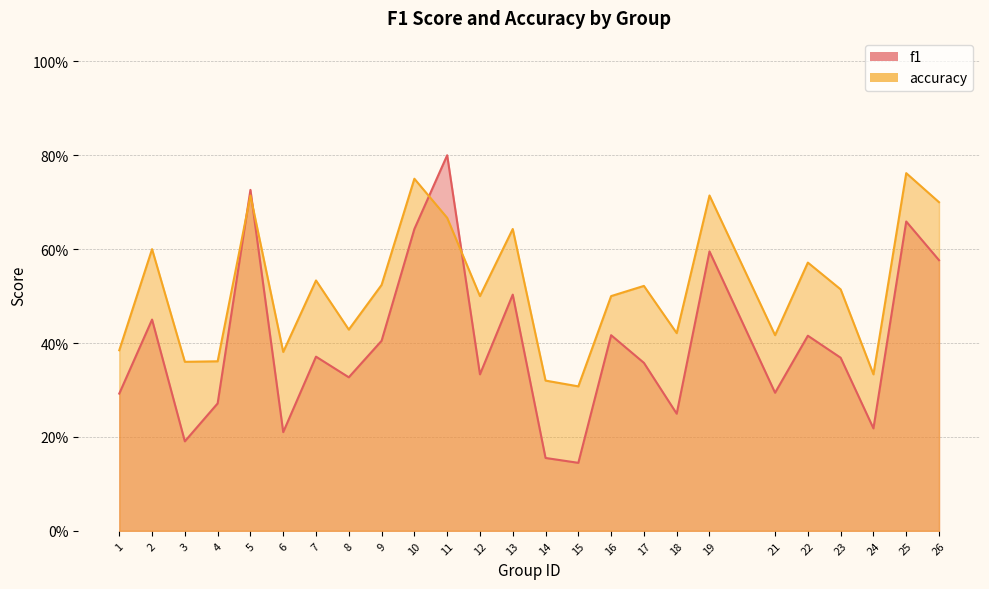

Reading right to left, what are all the values shown in this chart?

f1: 0.6	0.7	0.2	0.4	0.4	0.3	0.6	0.2	0.4	0.4	0.1	0.2	0.5	0.3	0.8	0.6	0.4	0.3	0.4	0.2	0.7	0.3	0.2	0.5	0.3
accuracy: 0.7	0.8	0.3	0.5	0.6	0.4	0.7	0.4	0.5	0.5	0.3	0.3	0.6	0.5	0.7	0.8	0.5	0.4	0.5	0.4	0.7	0.4	0.4	0.6	0.4